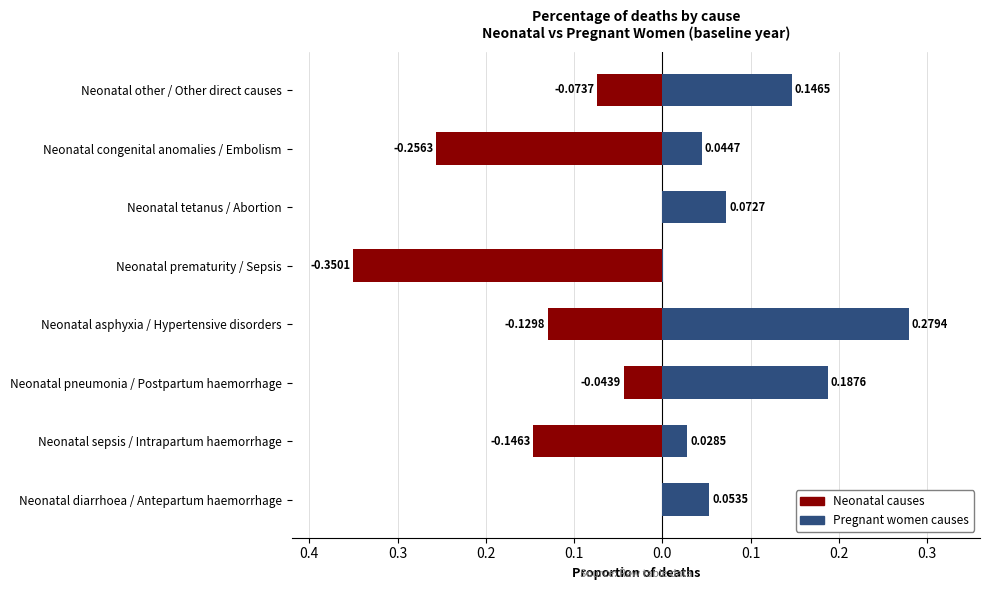

The Pregnant women causes series shows 0.1 at Neonatal tetanus / Abortion. True or false?

False